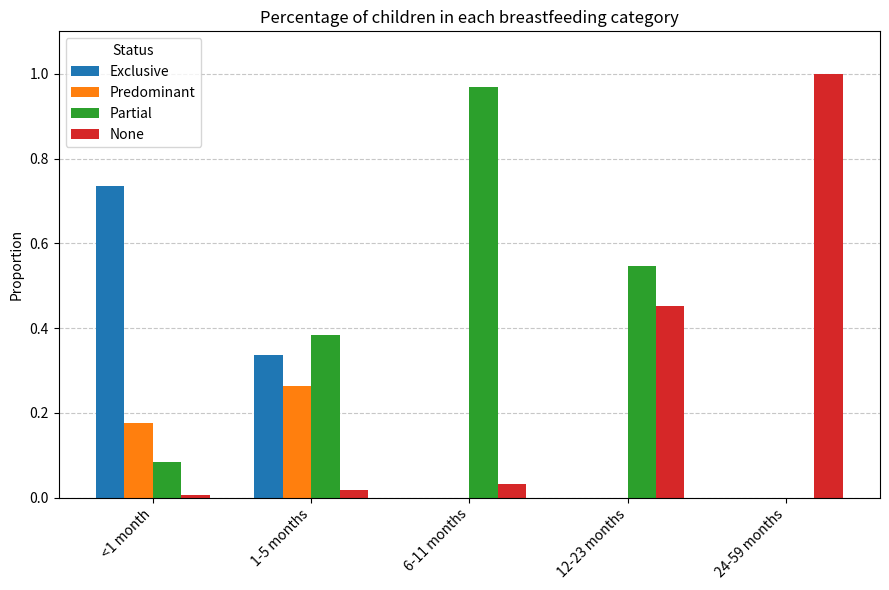

At which label does Partial reach its peak?

6-11 months